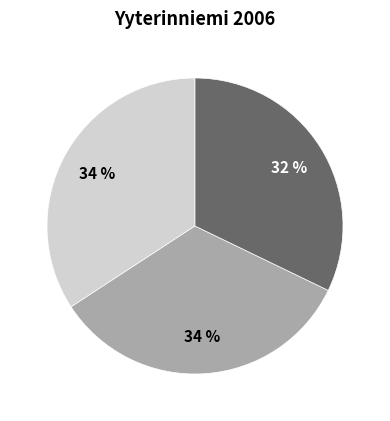

Does any single category account for the majority?

No